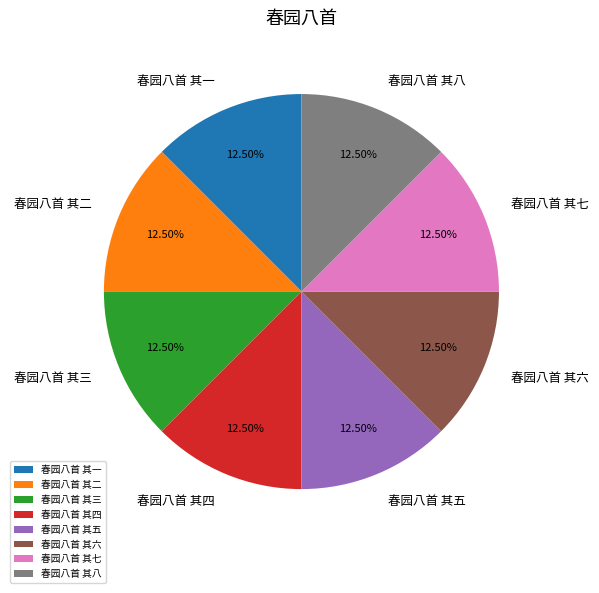

Is there a majority slice in this chart?

No